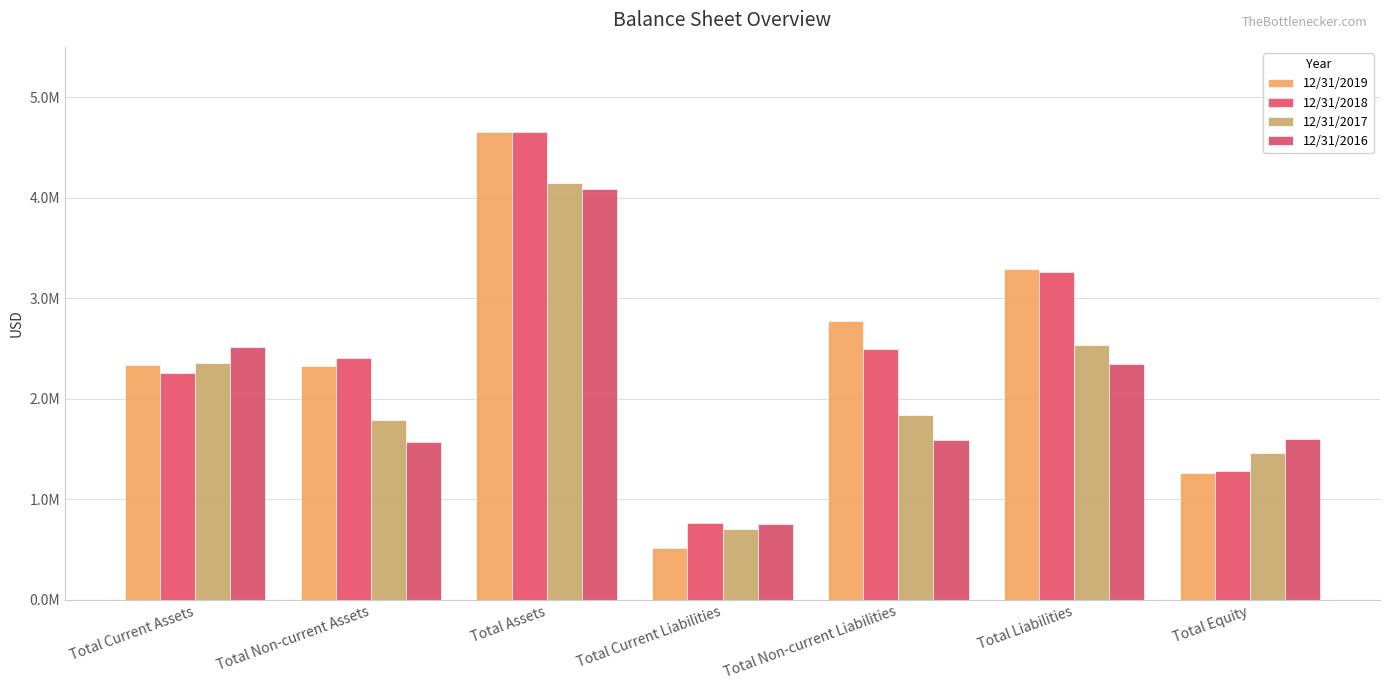

At Total Current Assets, list the series in order from smallest to largest.

12/31/2018, 12/31/2019, 12/31/2017, 12/31/2016